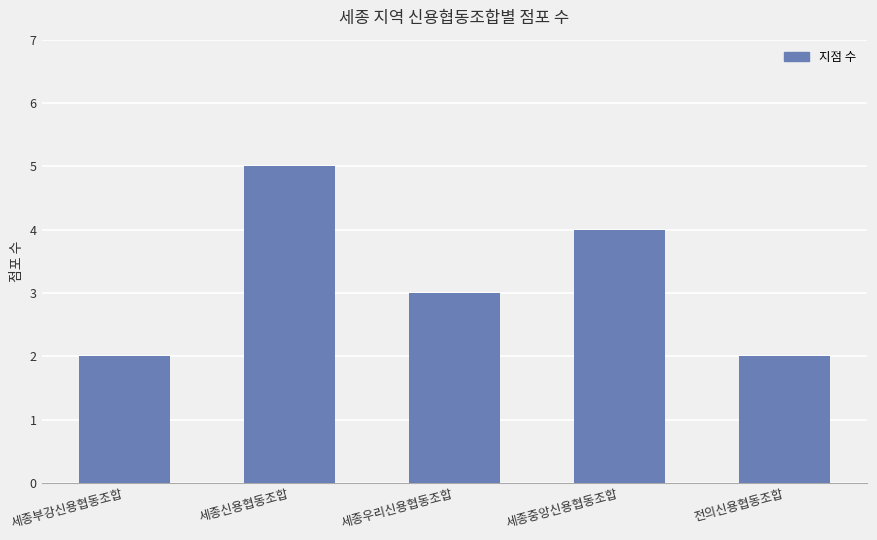

Approximately how many times larger is the value at 세종중앙신용협동조합 compared to 세종신용협동조합?

0.8